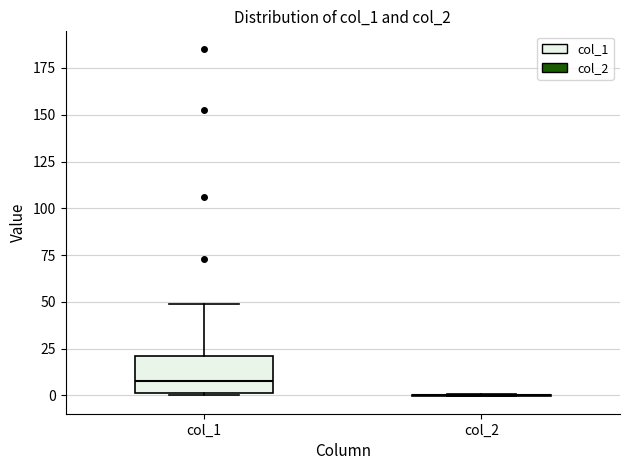

Which box is the tallest, from its lower edge to its upper edge?

col_1